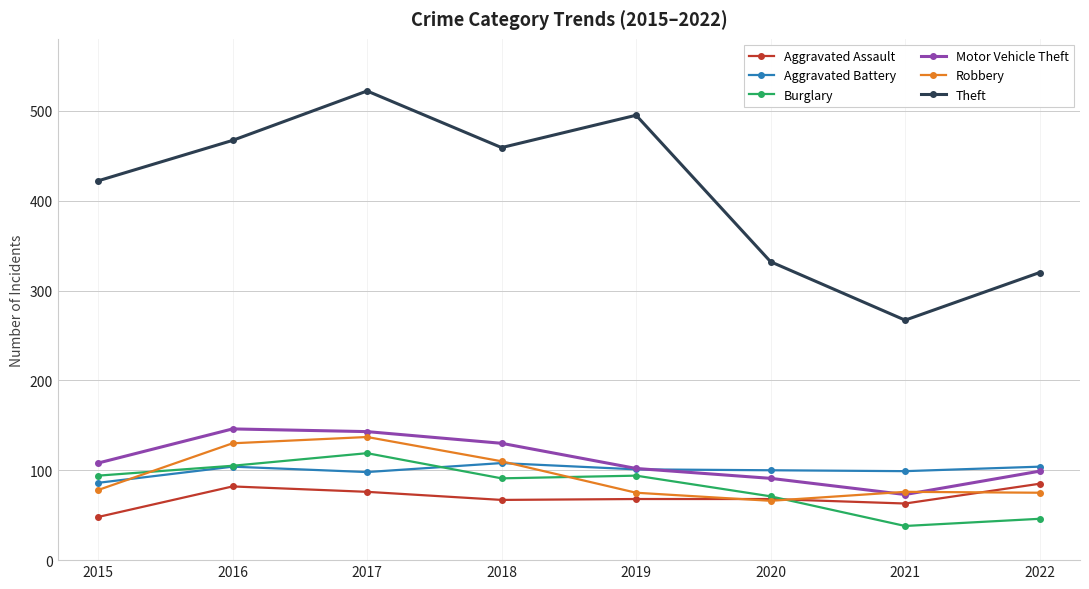

How many data points does each series have?

8